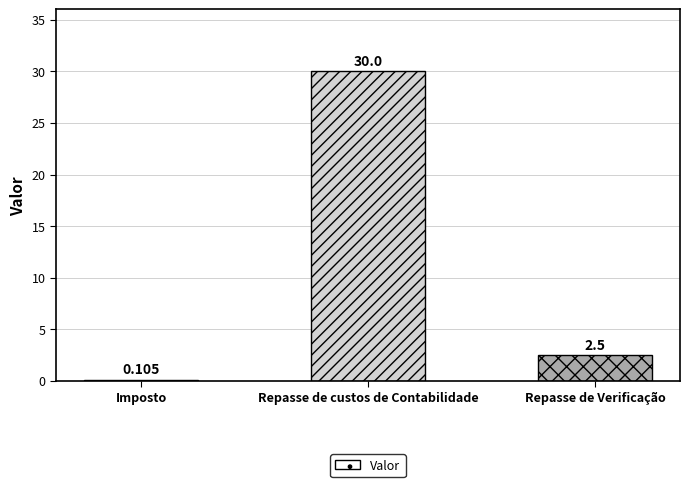

What value does the data have at Repasse de Verificação?

2.5